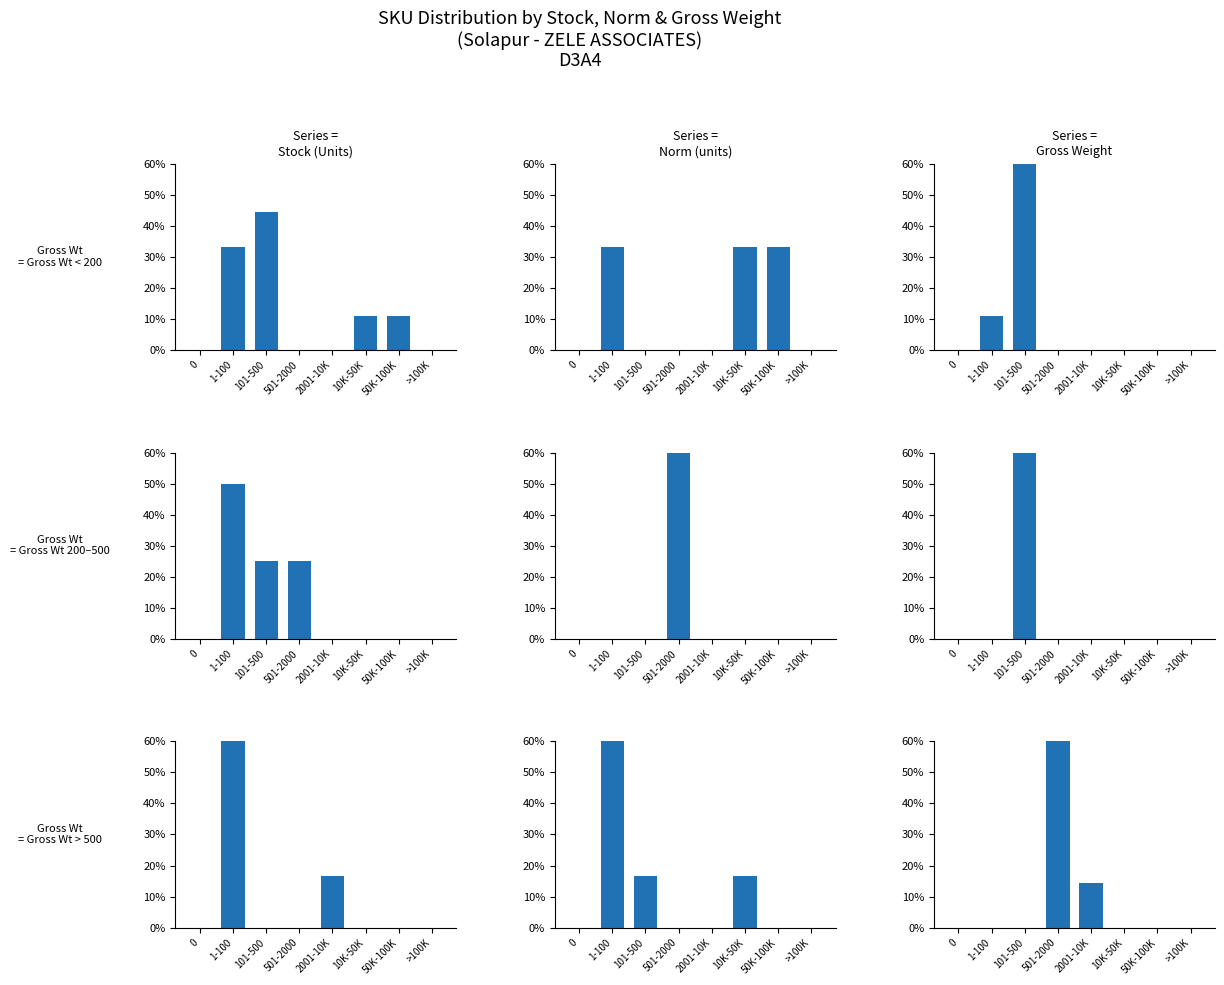

At which category is the sum across all series the highest?

1-100